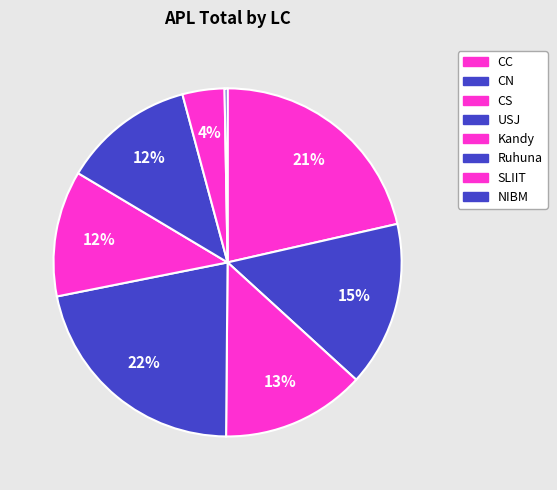

Count the number of slices in the pie.

8